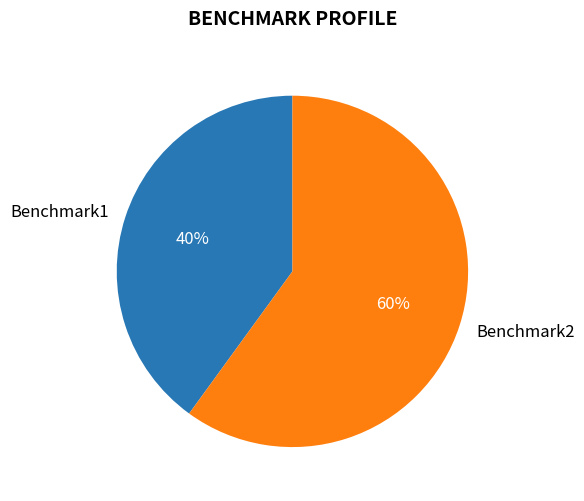

Which has a higher value, Benchmark2 or Benchmark1?

Benchmark2